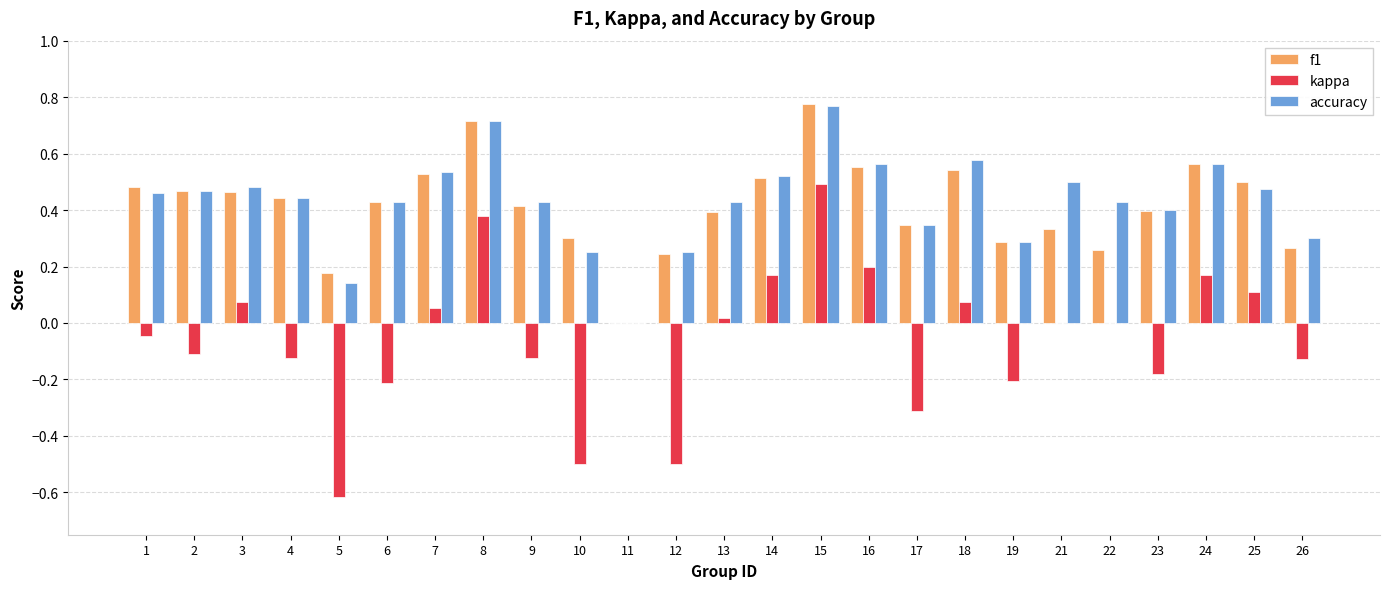

What is the sum of the accuracy values at 22 and 15?

1.2